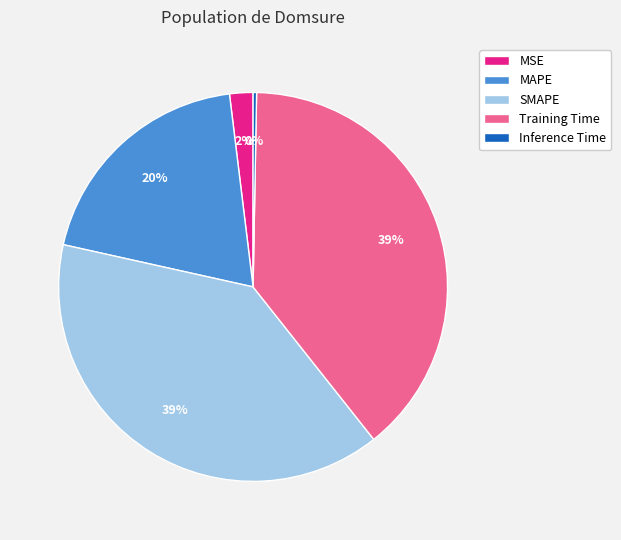

True or false: SMAPE accounts for 31% of the total.

False